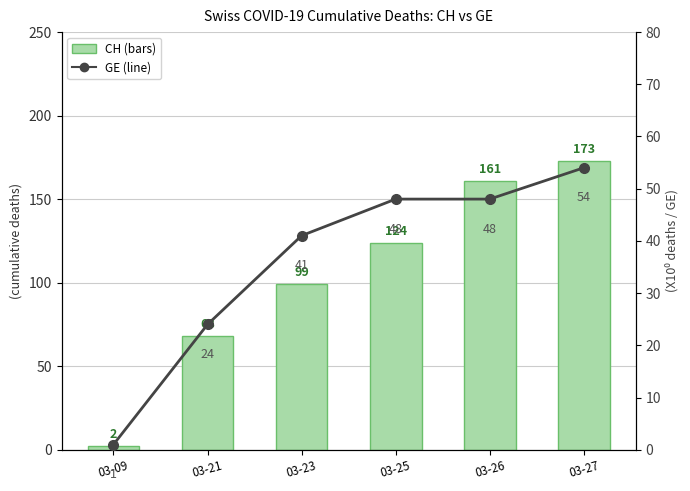

Is the value of CH at 03-25 greater than the value of GE at 03-27?

Yes